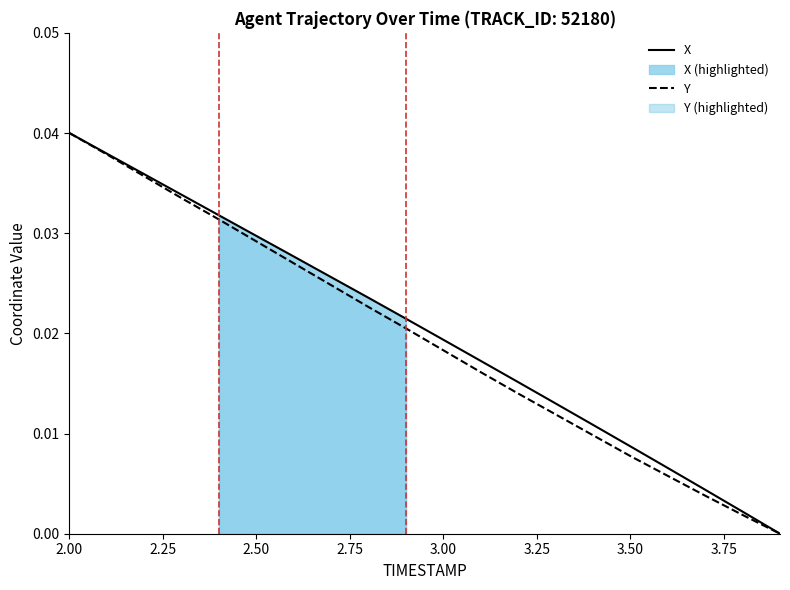

How many lines are shown in the chart?

2